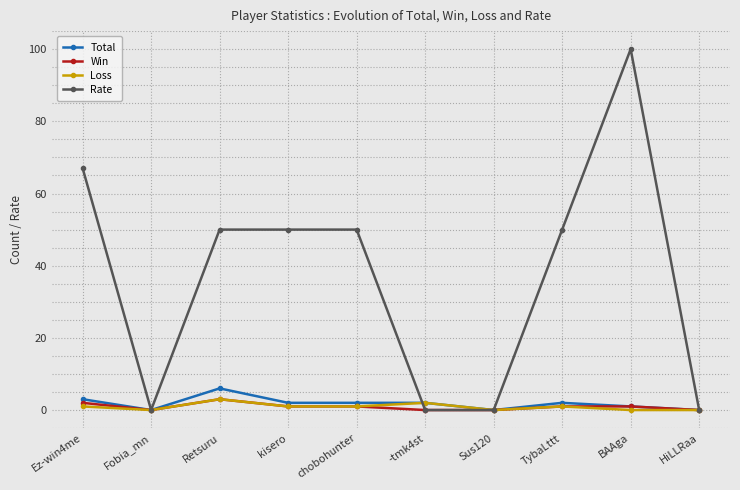

True or false: Total has a value of 2 at kisero.

True